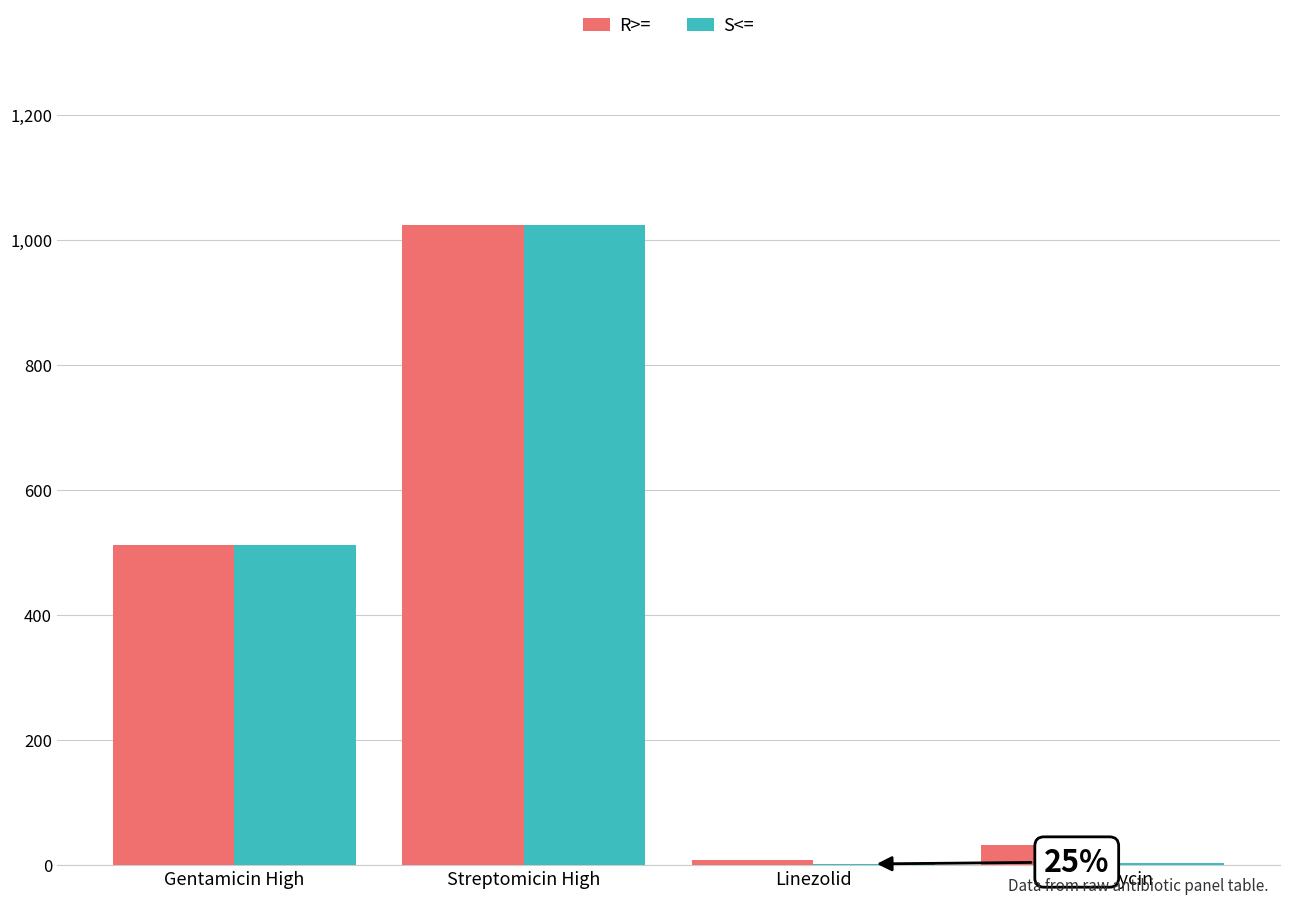

What is the greatest value displayed?

1025